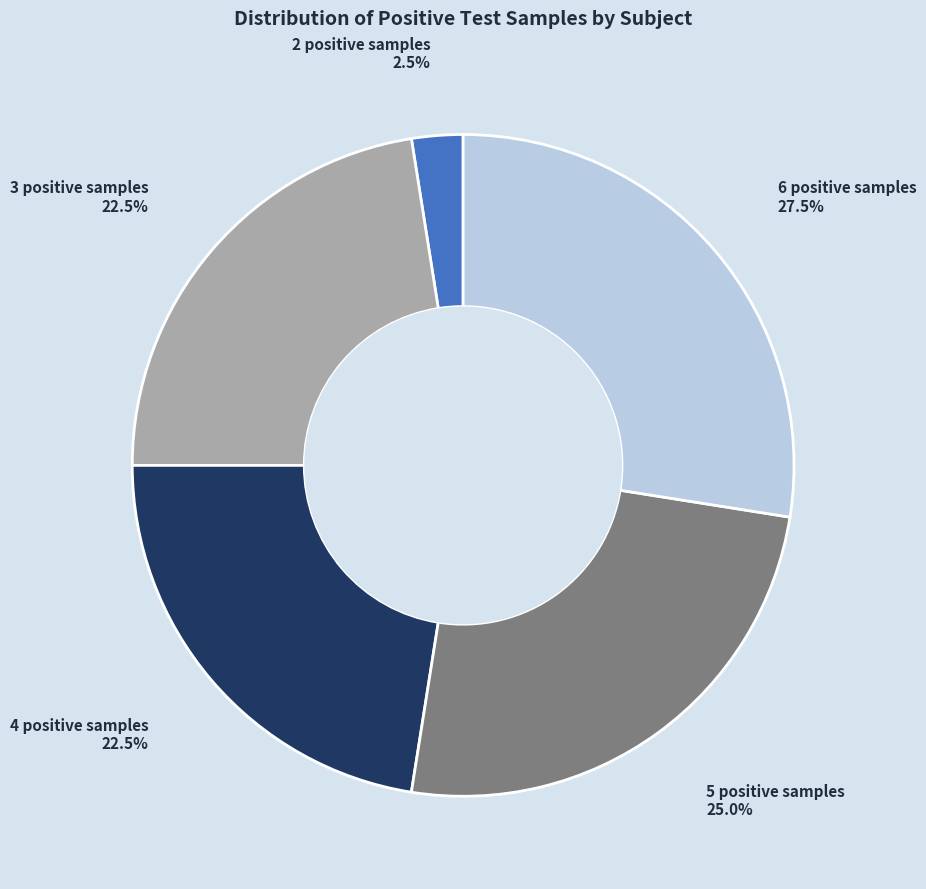

Does any single category account for the majority?

No